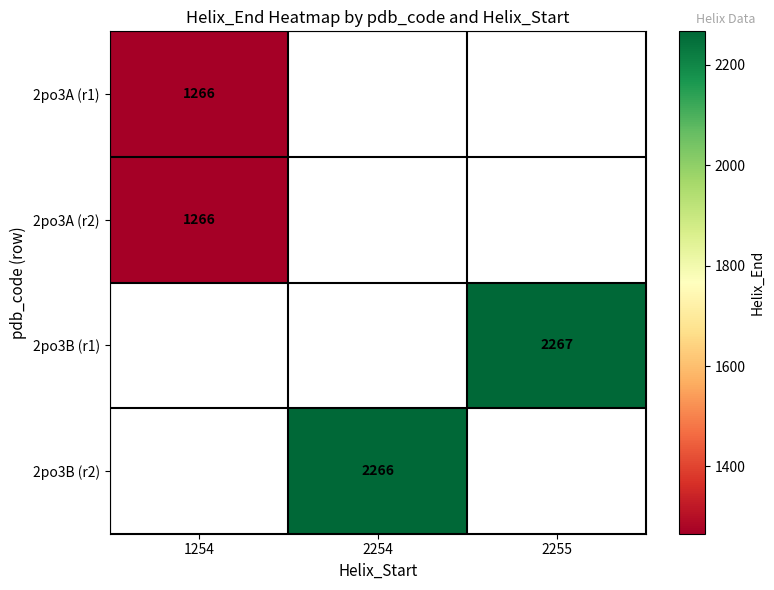

What is the minimum value shown in the chart?

1266.0